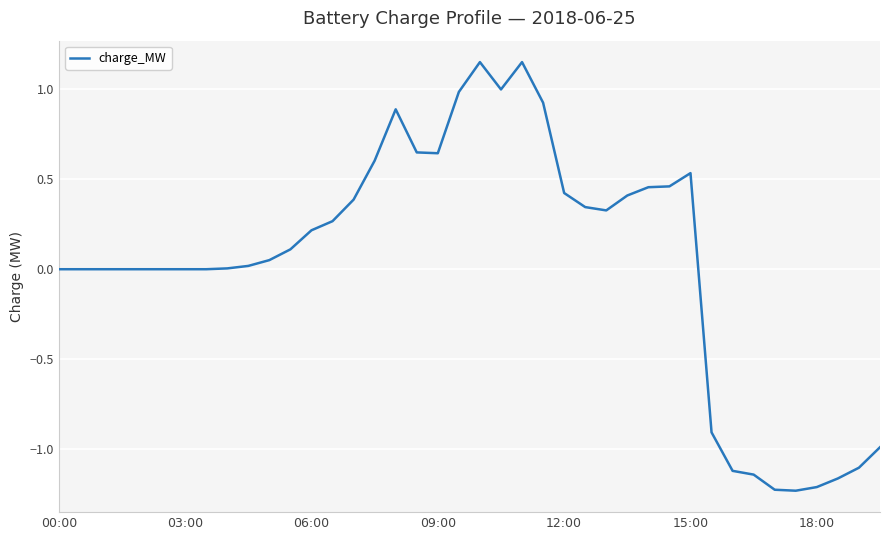

What is the sum of all values?

1.9